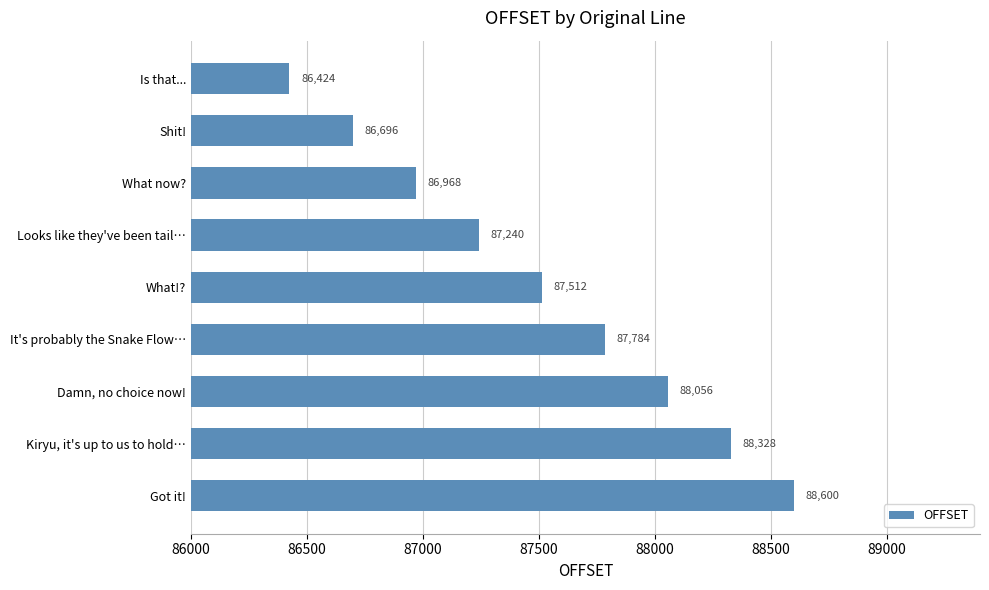

What is the change in value from Is that... to It's probably the Snake Flow…?

+1360